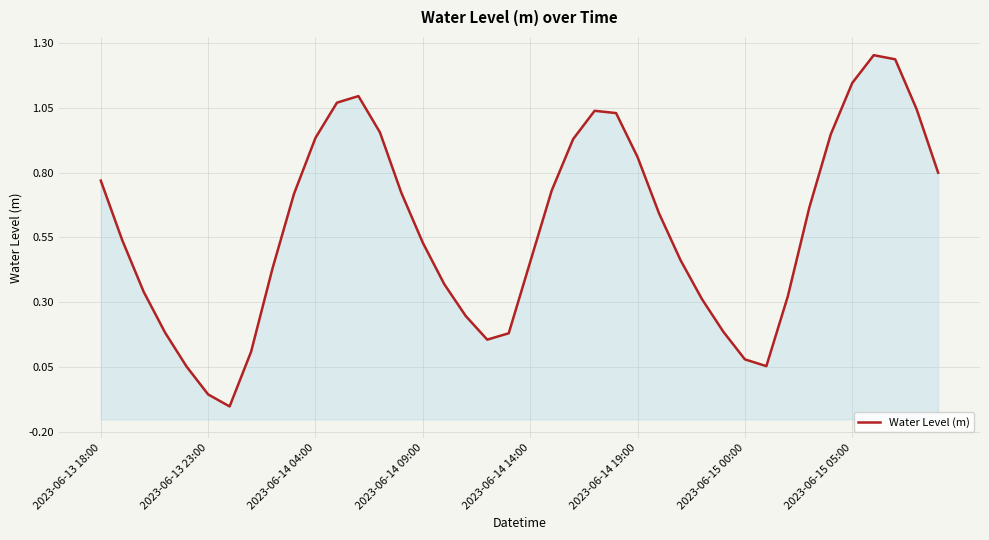

How many data points are less than 0?

2